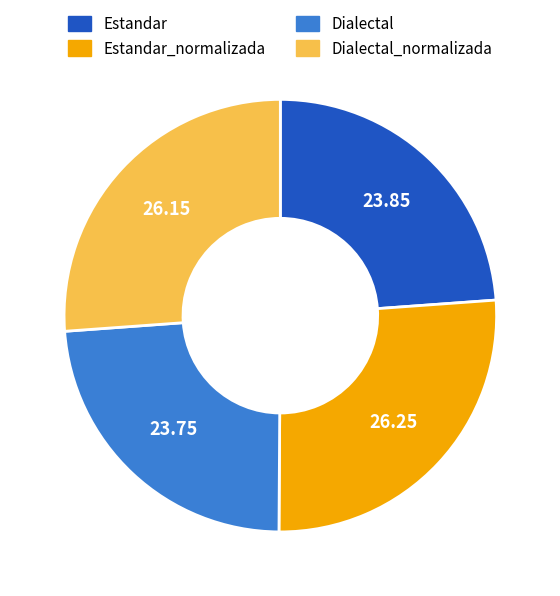

Does Estandar_normalizada represent more than half of the total?

No